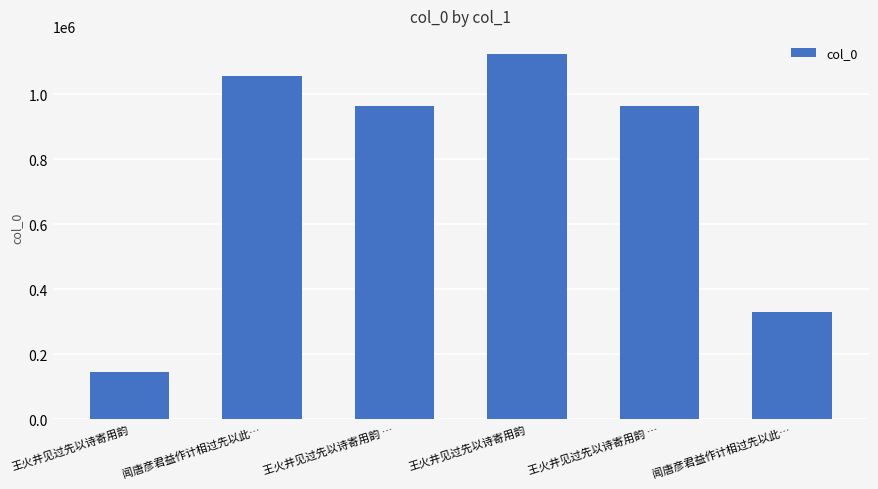

Count the number of categories in the chart.

6